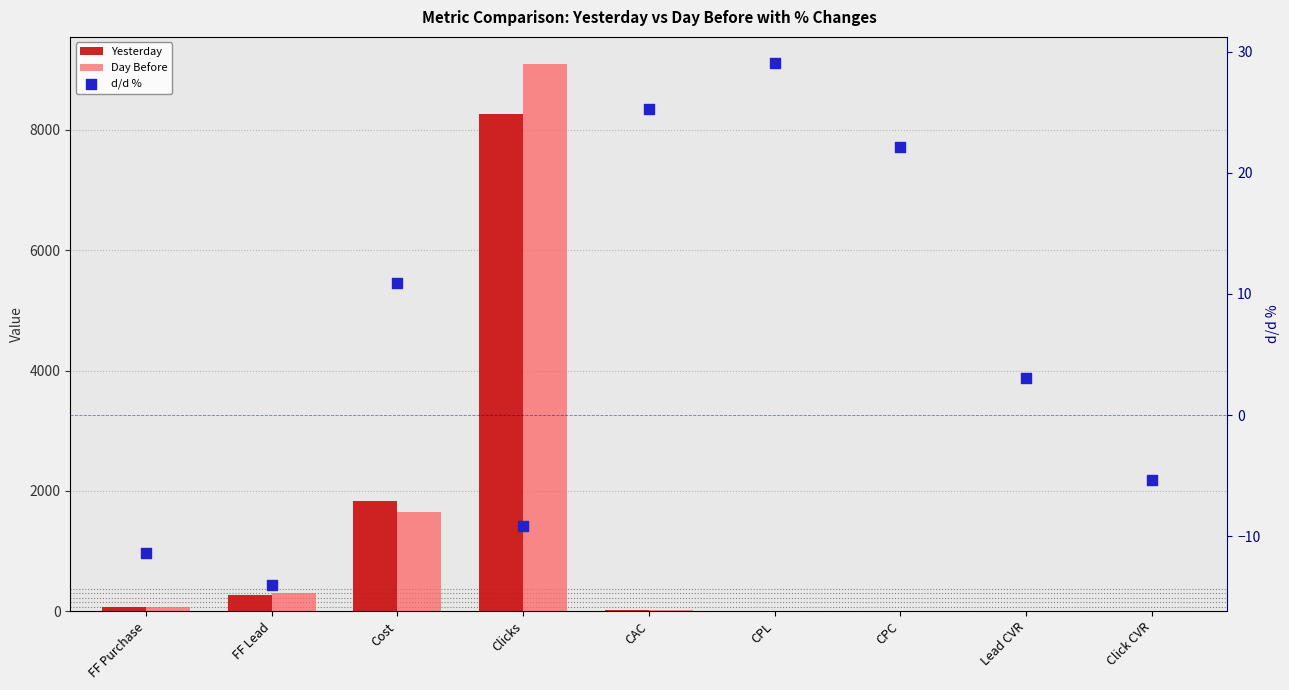

At how many categories does at least one series exceed 4712?

1